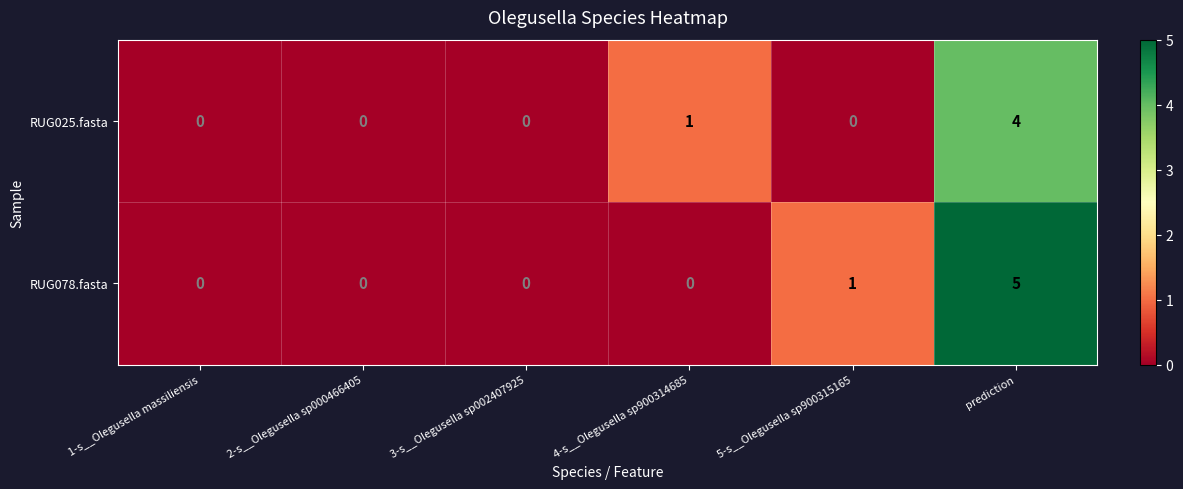

Reading left to right, transcribe all the data shown in this chart.

RUG025.fasta: 0	0	0	1	0	4
RUG078.fasta: 0	0	0	0	1	5